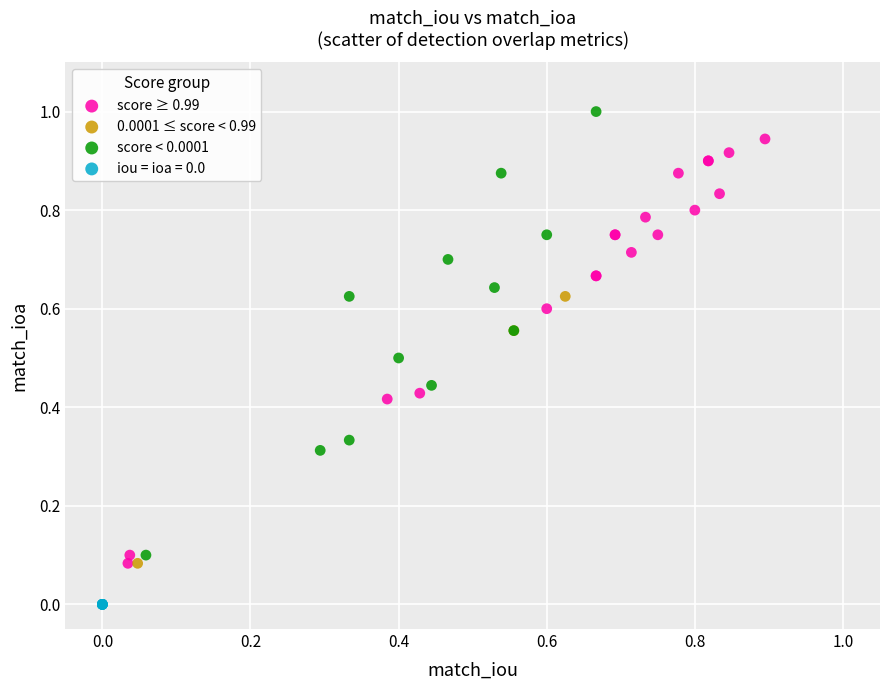

Which series reaches the minimum Y coordinate?

iou = ioa = 0.0